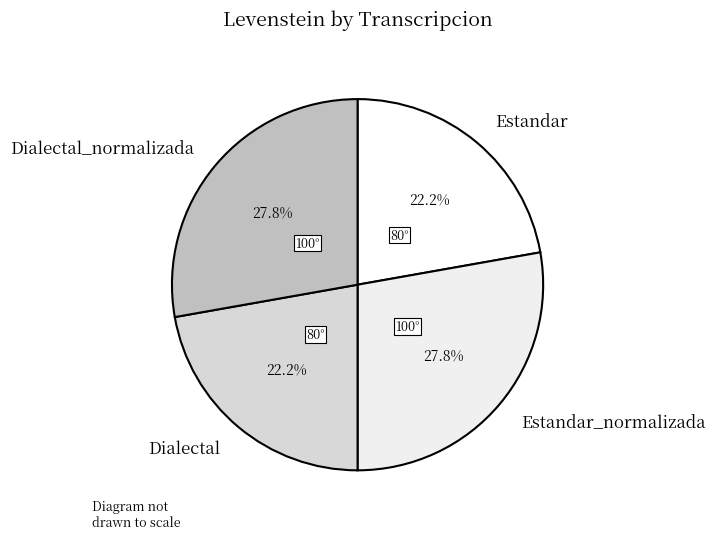

Combined, what portion of the pie is Dialectal_normalizada and Estandar_normalizada?

55.6%